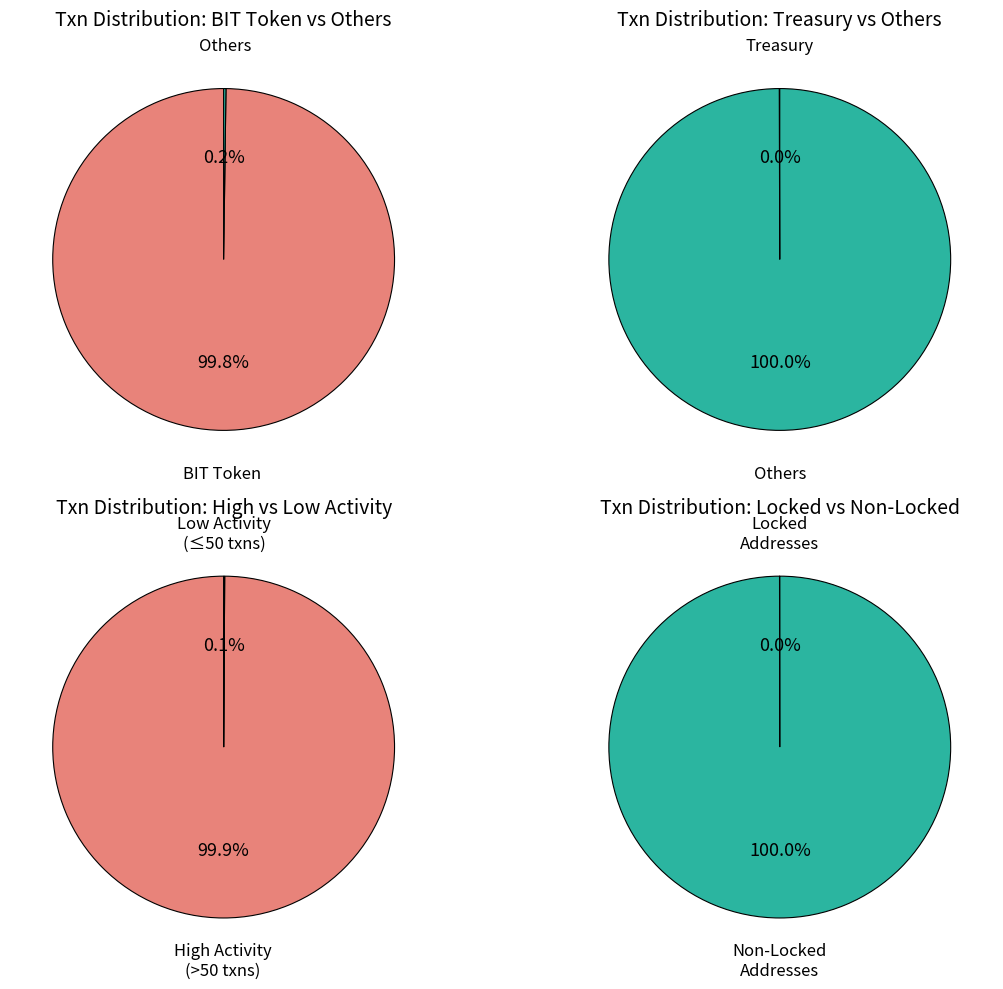

What percentage is the BitDAO: BIT Token slice, to the nearest percent?

100%